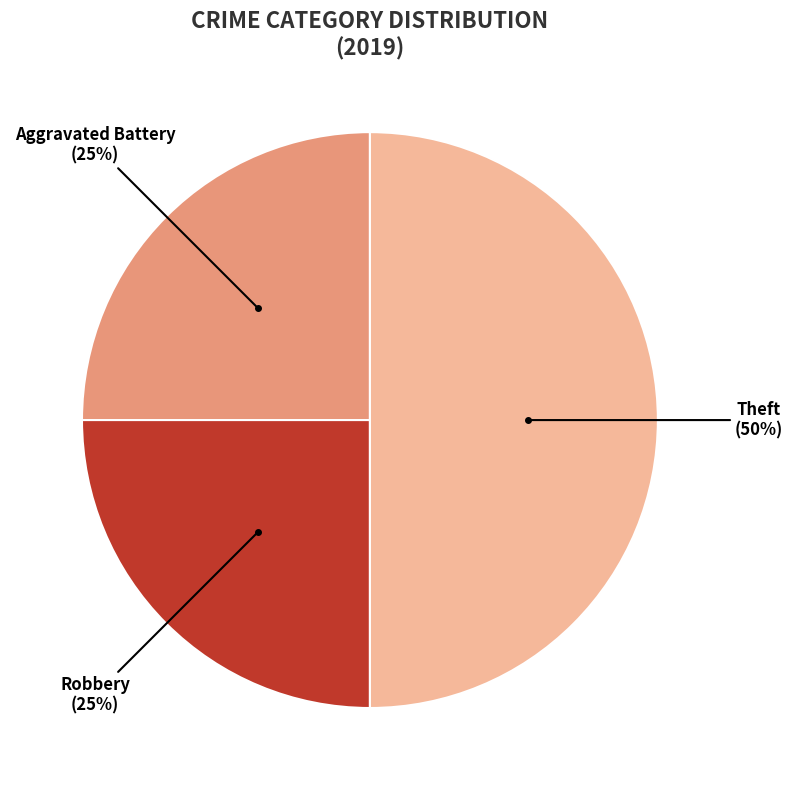

To the nearest percent, what is the average slice percentage?

33%